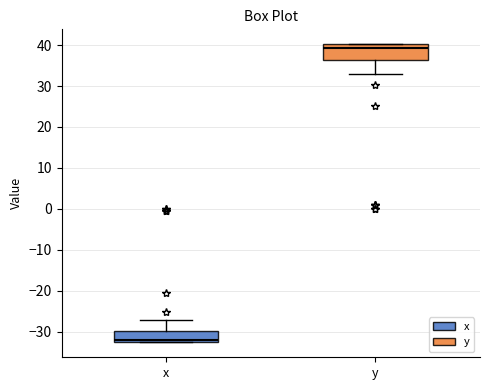

Which box's median line is the lowest?

x